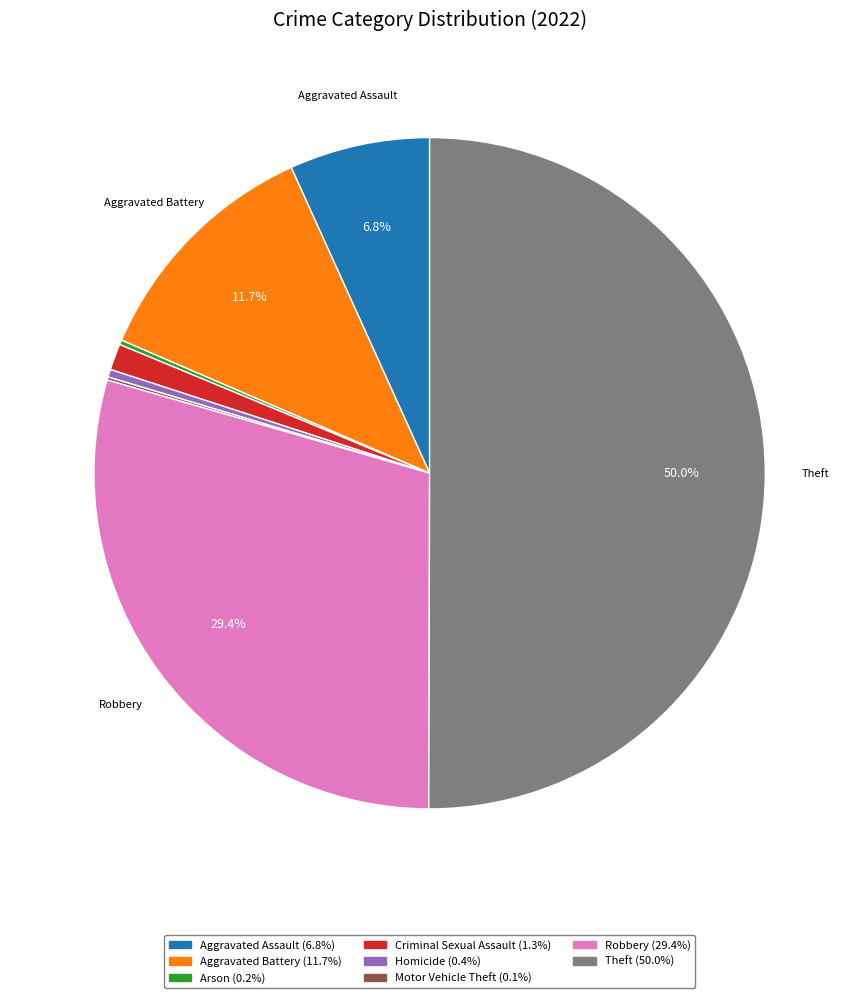

Which slice represents more than half of the pie?

Theft